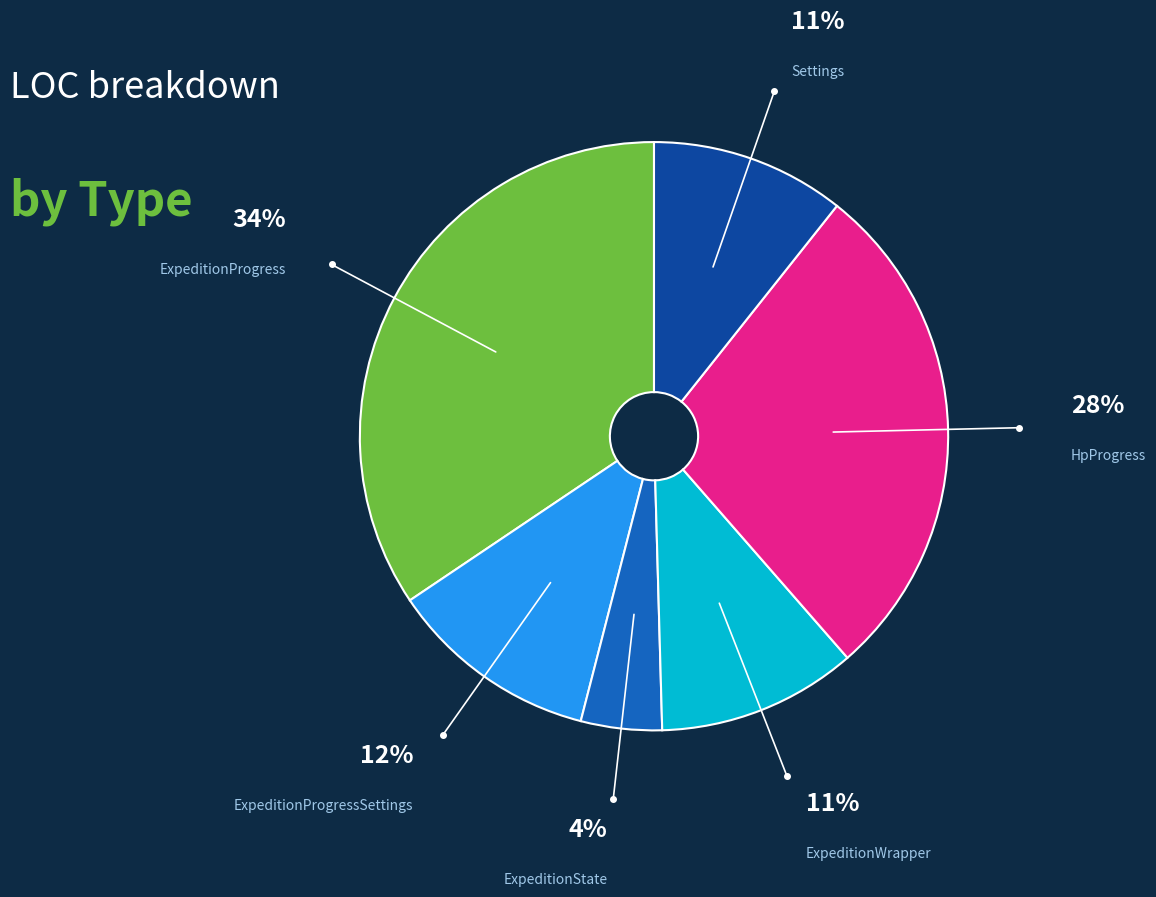

Do ExpeditionProgressSettings and HpProgress together represent more than half of the pie?

No